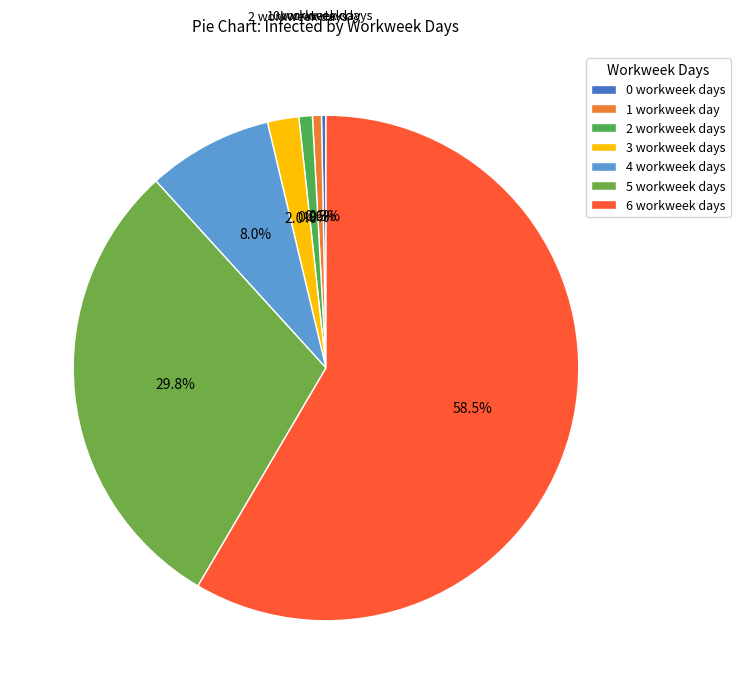

To the nearest percent, what is the difference between the largest and smallest slice percentages?

58%